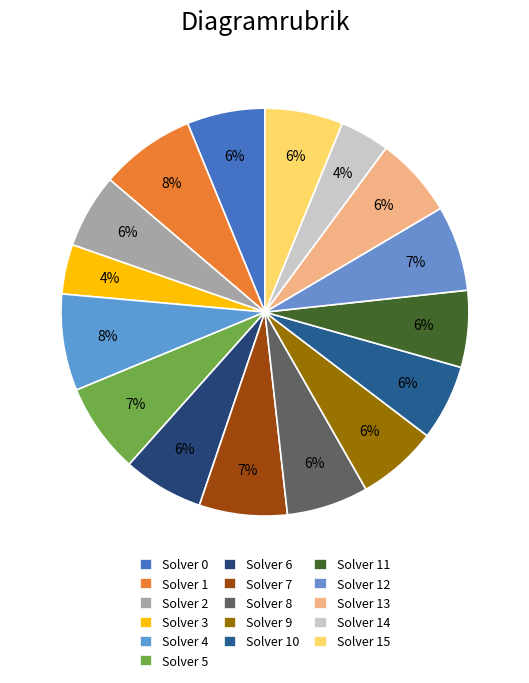

How many slices are in this pie chart?

16